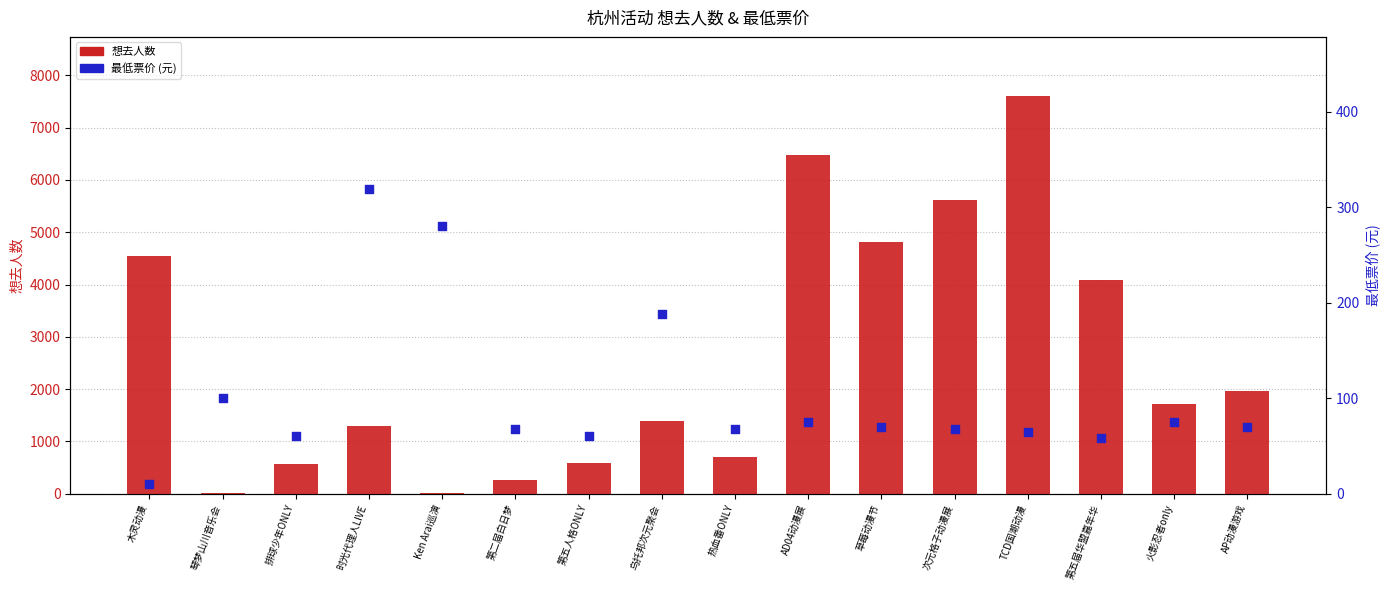

What is the total value across all series at 琴梦山川音乐会?

102.0